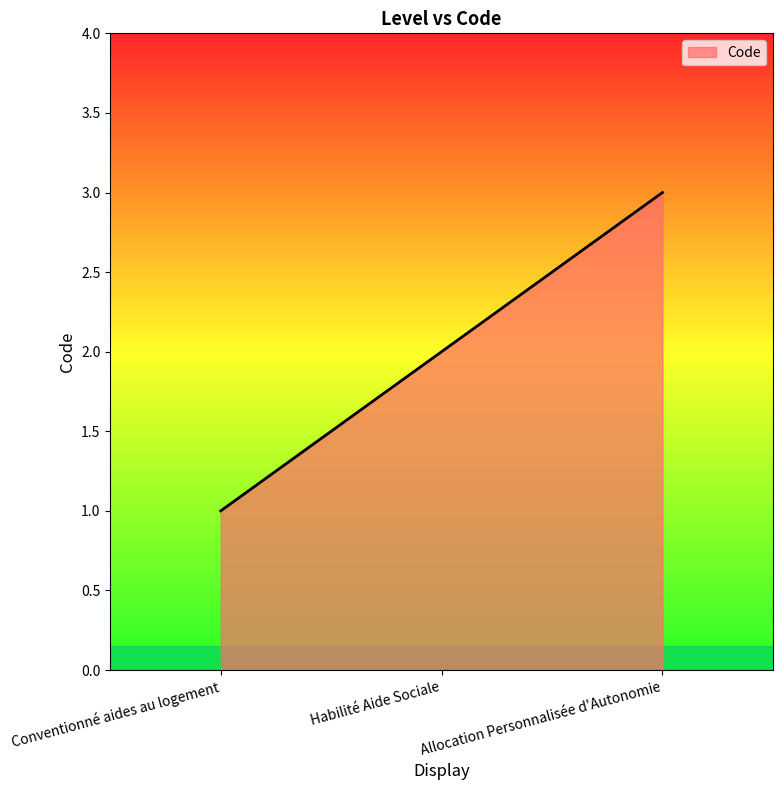

True or false: the data shows 2 at Conventionné aides au logement.

False